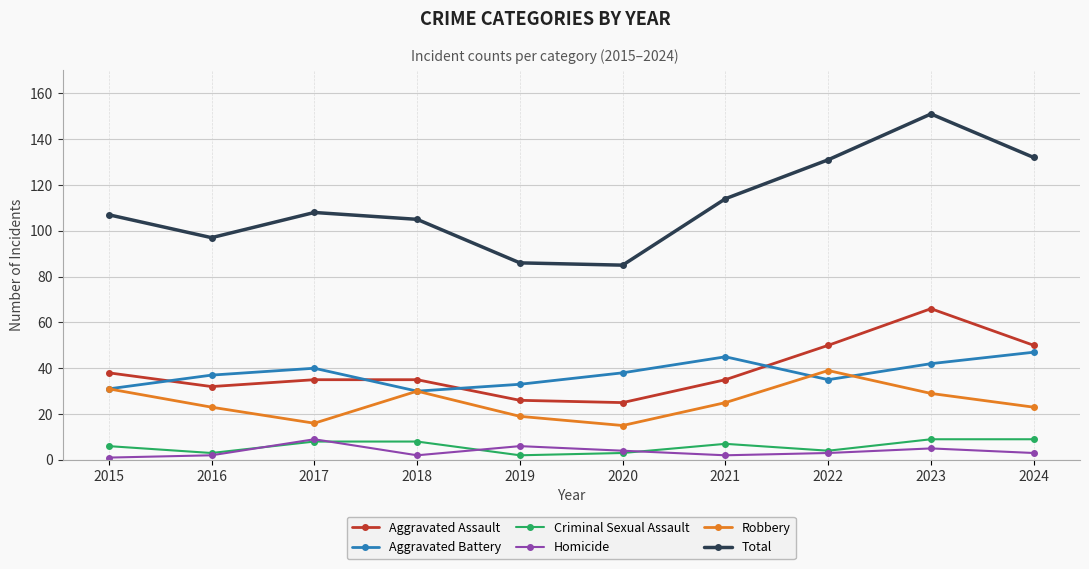

At which category is the sum across all series the highest?

2023